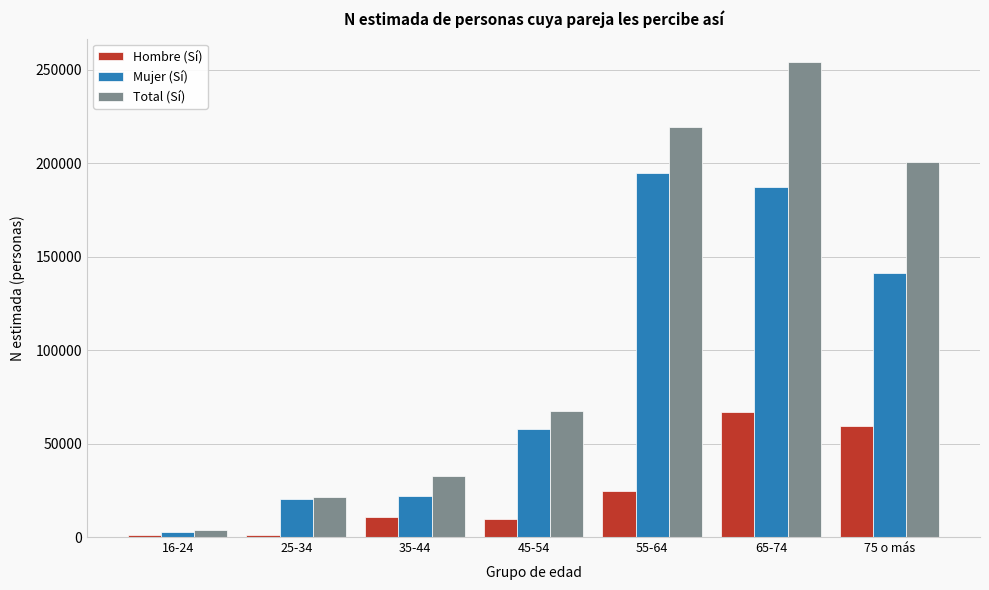

Rank the series by their maximum value, from lowest to highest.

Hombre (Sí), Mujer (Sí), Total (Sí)